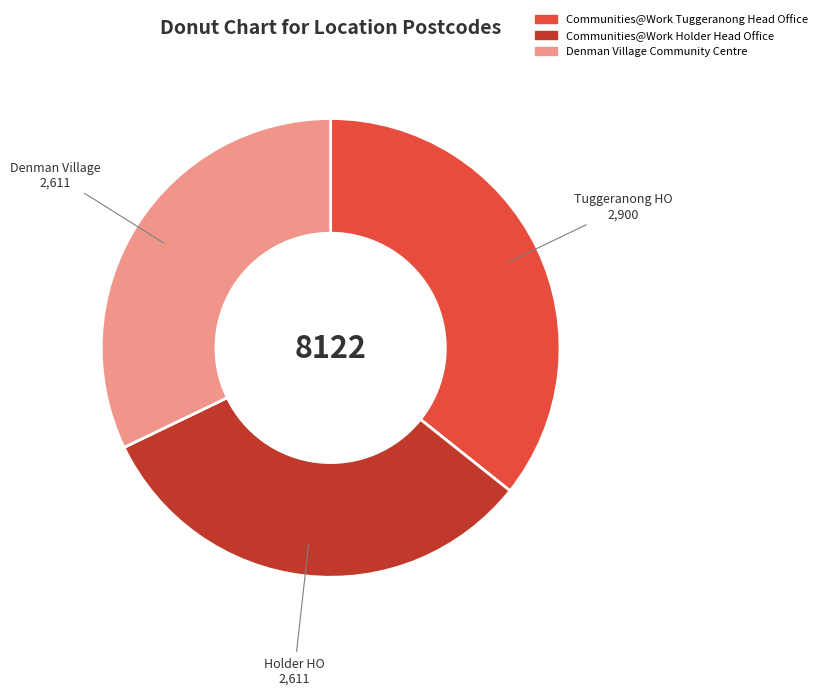

True or false: Denman Village Community Centre accounts for 38% of the total.

False